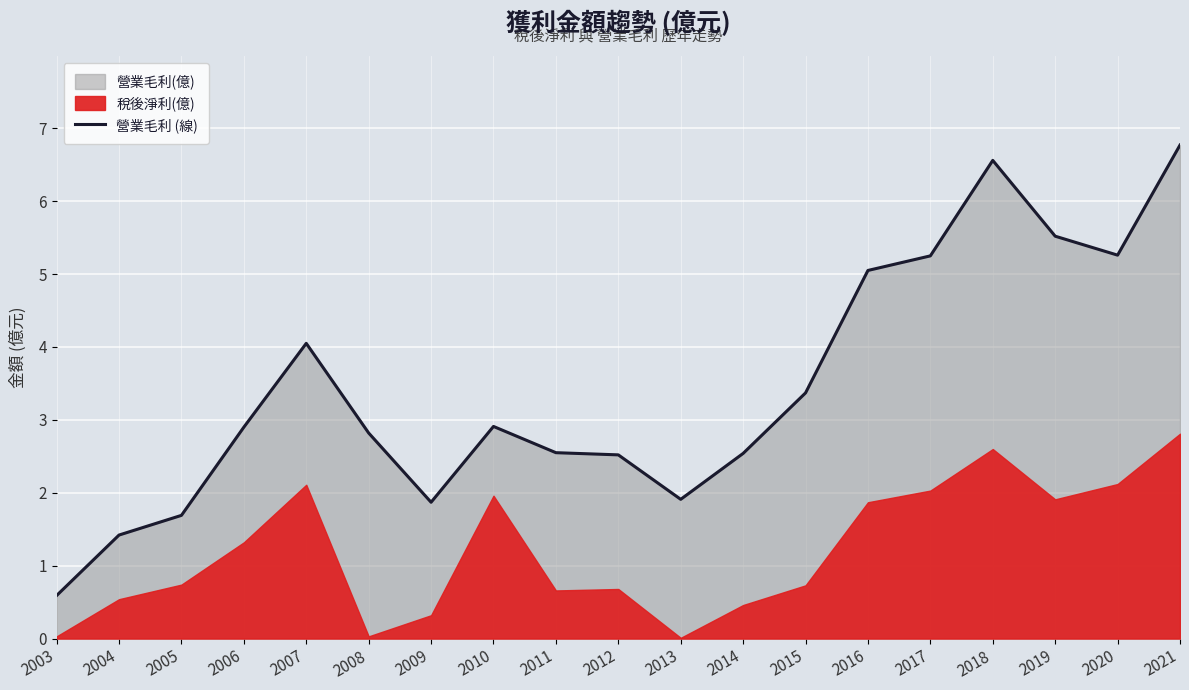

Reading left to right, extract all data points from this chart.

0.6	1.4	1.7	2.9	4.0	2.8	1.9	2.9	2.5	2.5	1.9	2.5	3.4	5.0	5.2	6.6	5.5	5.3	6.8